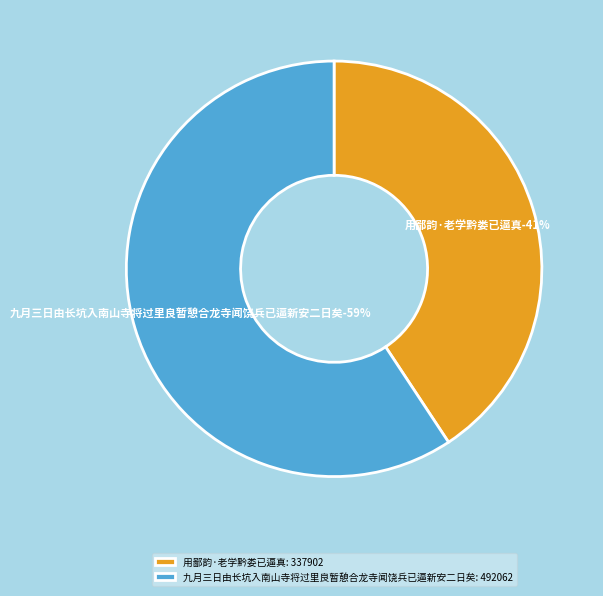

Is it true that 九月三日由长坑入南山寺将过里良暂憩合龙寺闻饶兵已逼新安二日矣 is 59% of the pie?

True